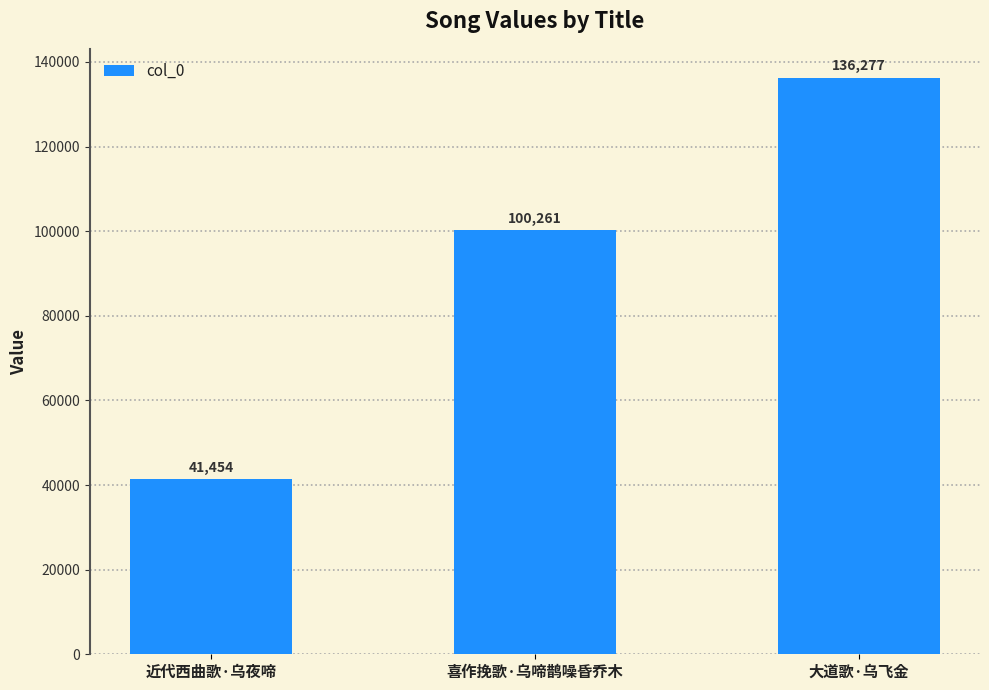

Reading left to right, list all the values displayed in this chart.

近代西曲歌·乌夜啼=41454	喜作挽歌·乌啼鹊噪昏乔木=100261	大道歌·乌飞金=136277